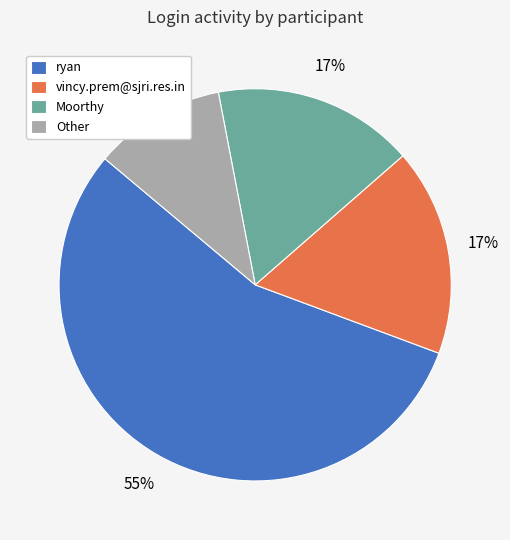

Between Other and Moorthy, which is larger?

Moorthy